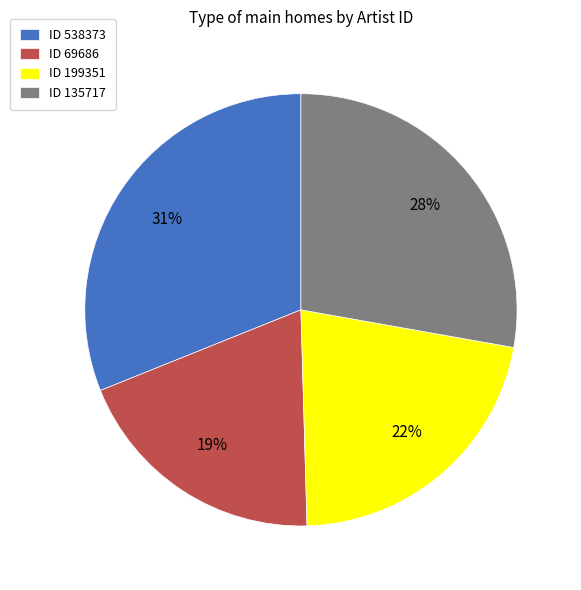

Combined, do ID 135717 and ID 538373 account for over 50%?

Yes